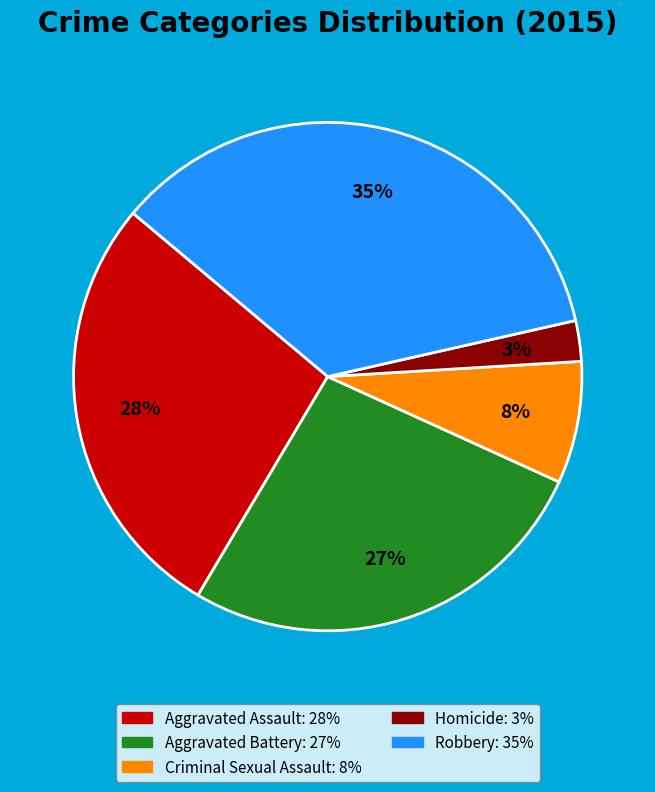

Do Aggravated Assault and Aggravated Battery together represent more than half of the pie?

Yes